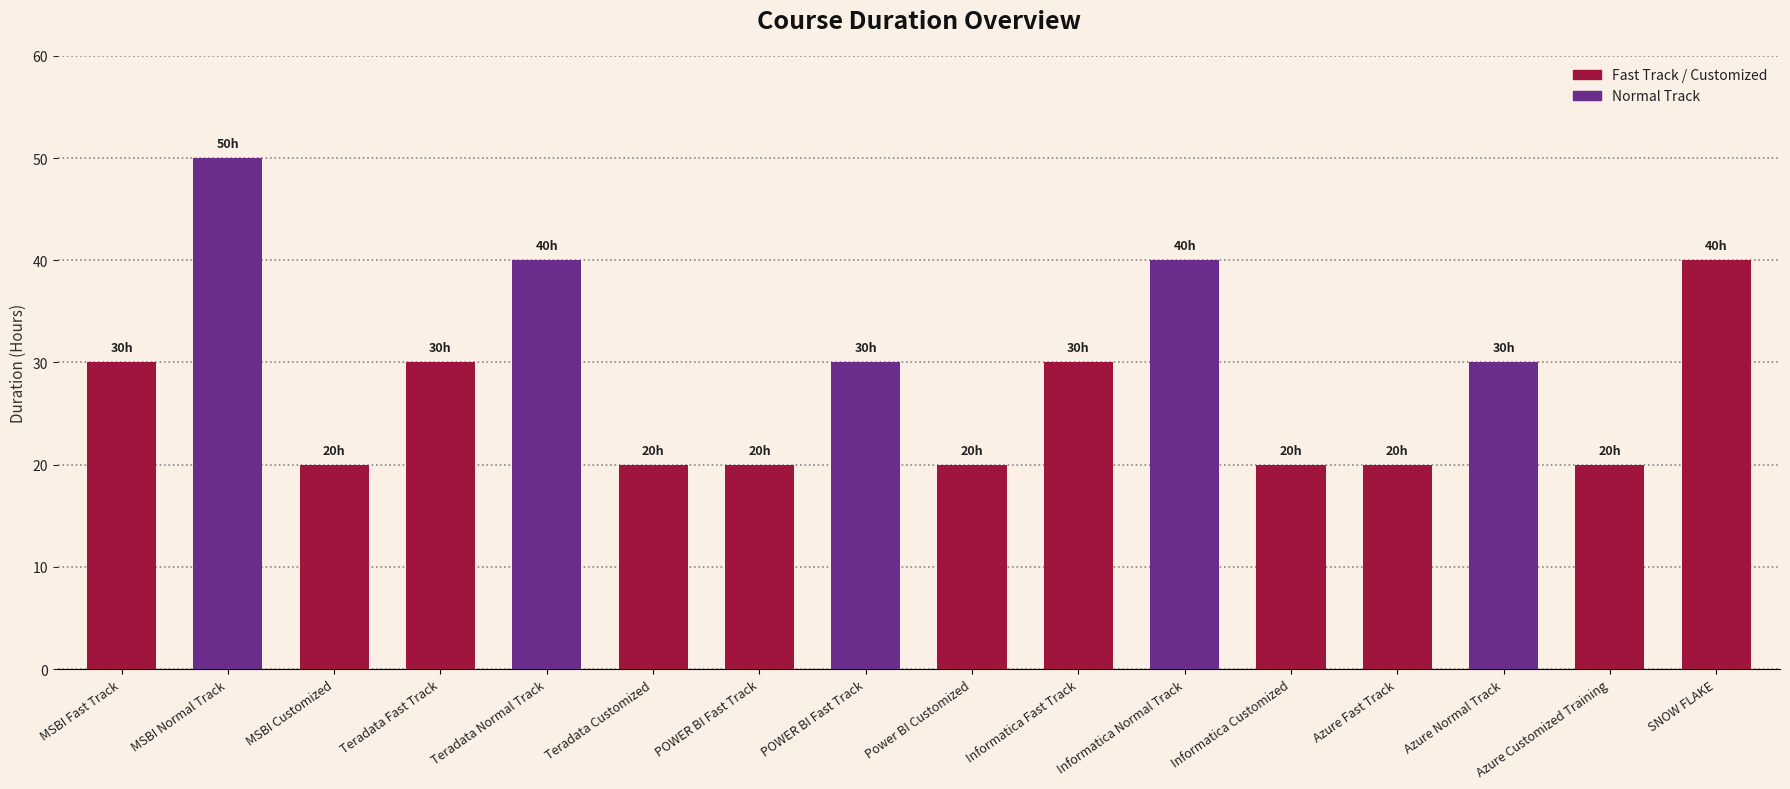

The value at Azure Customized Training is 20. True or false?

True